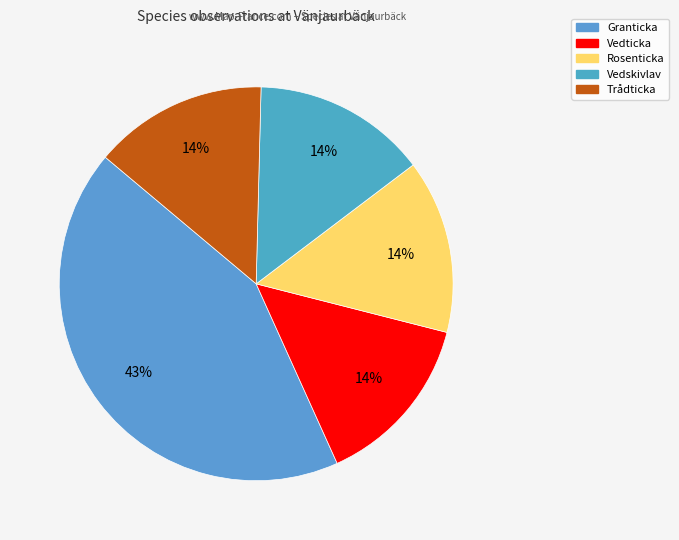

What is the largest slice in the pie chart?

Granticka